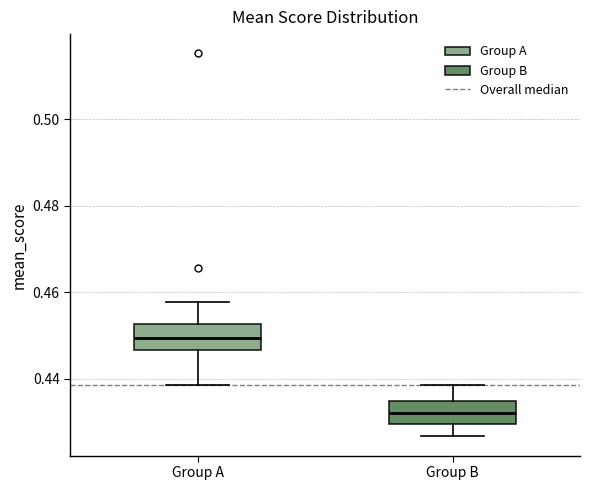

Reading left to right, read every box against the y-axis: the position of its median line, the range the box covers, and the ends of its whiskers. The values are not printed on the chart, so give them approximately, as read against the axis.

Group A: median 0.450, box 0.446 to 0.452, whiskers 0.438 to 0.458
Group B: median 0.432, box 0.430 to 0.434, whiskers 0.426 to 0.438